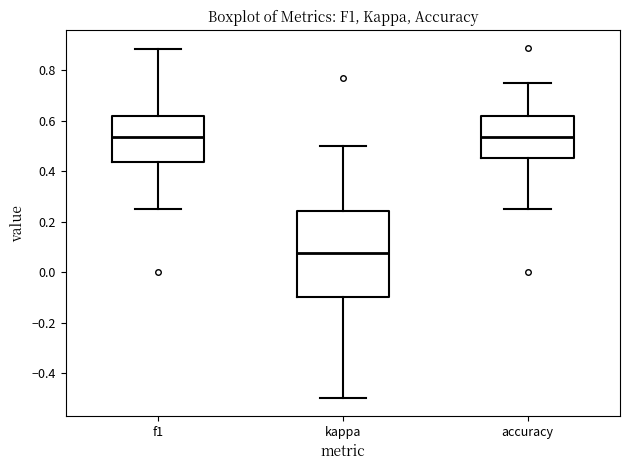

Reading left to right, transcribe this box plot: for each box, give where its median line is, the range the box spans, and where its two whiskers end, as read against the y-axis. The values are not printed on the chart, so give them approximately, as read against the axis.

f1: median 0.54, box 0.44 to 0.62, whiskers 0.26 to 0.88
kappa: median 0.08, box -0.10 to 0.24, whiskers -0.50 to 0.50
accuracy: median 0.54, box 0.46 to 0.62, whiskers 0.26 to 0.76